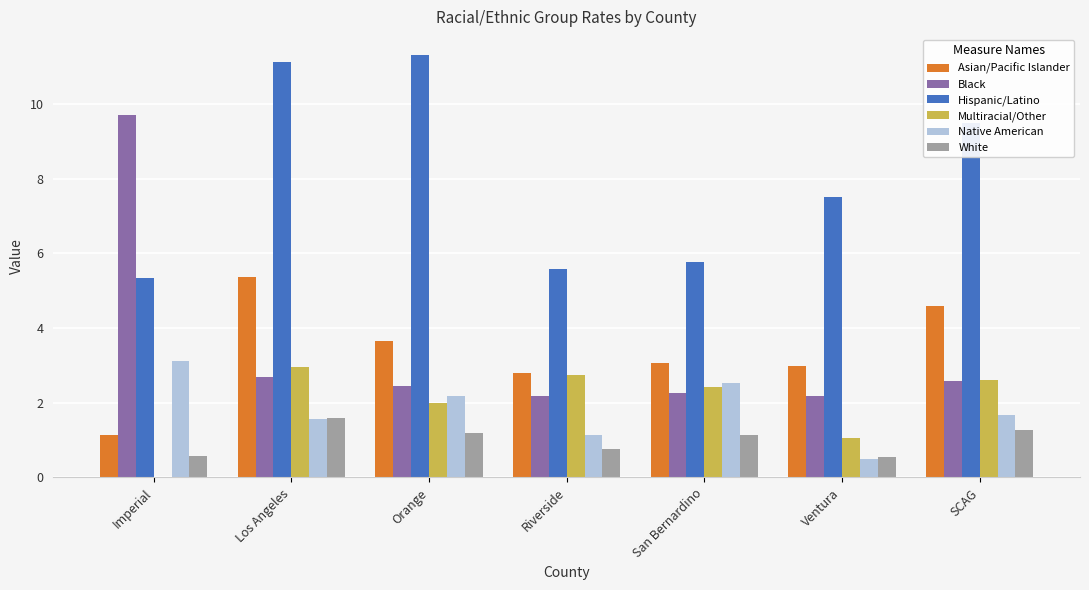

Which series changed the most between Riverside and SCAG?

Hispanic/Latino